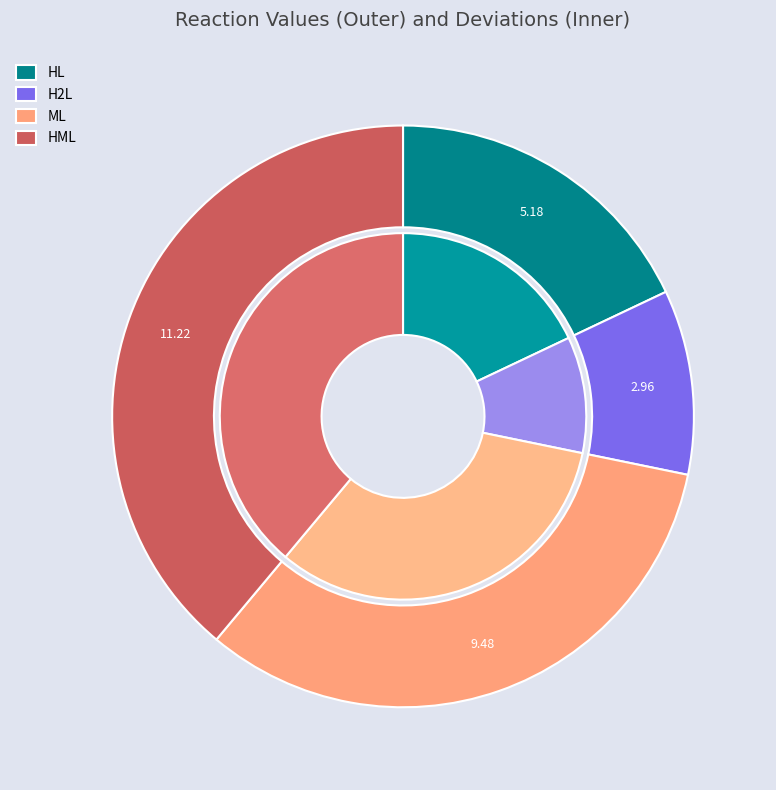

To the nearest percent, what is the difference between the largest and smallest slice percentages?

29%